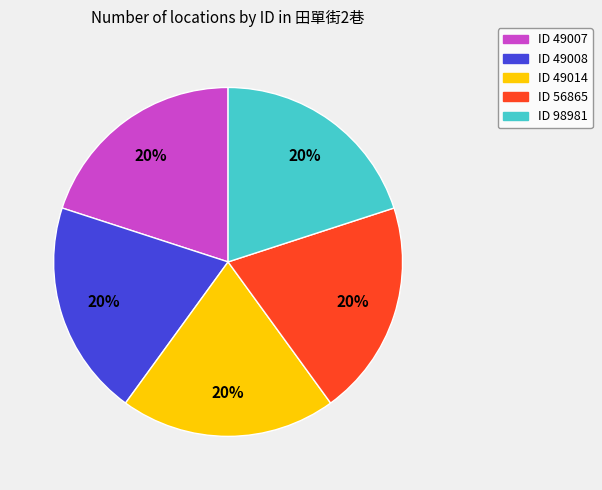

To the nearest percent, what is the average slice percentage?

20%